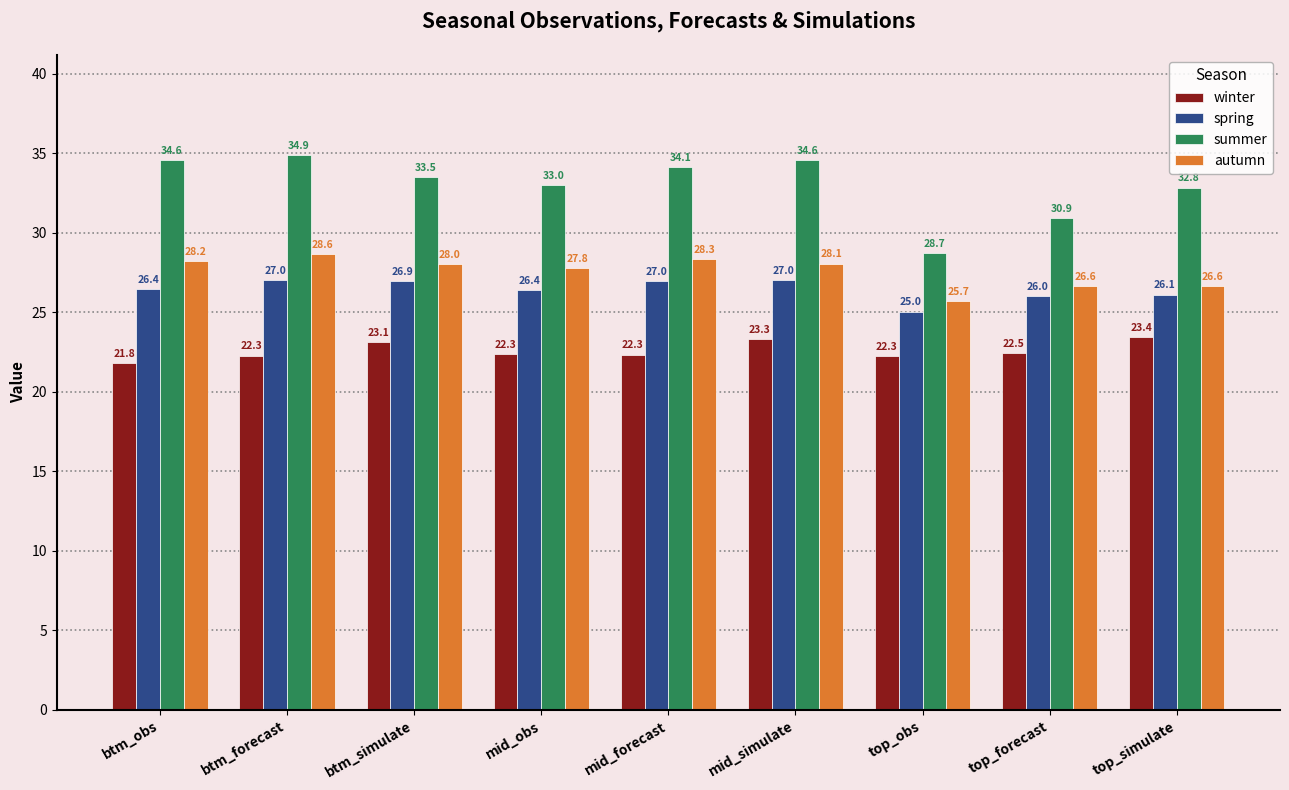

What is the label of the 9th bar from the right?

btm_obs